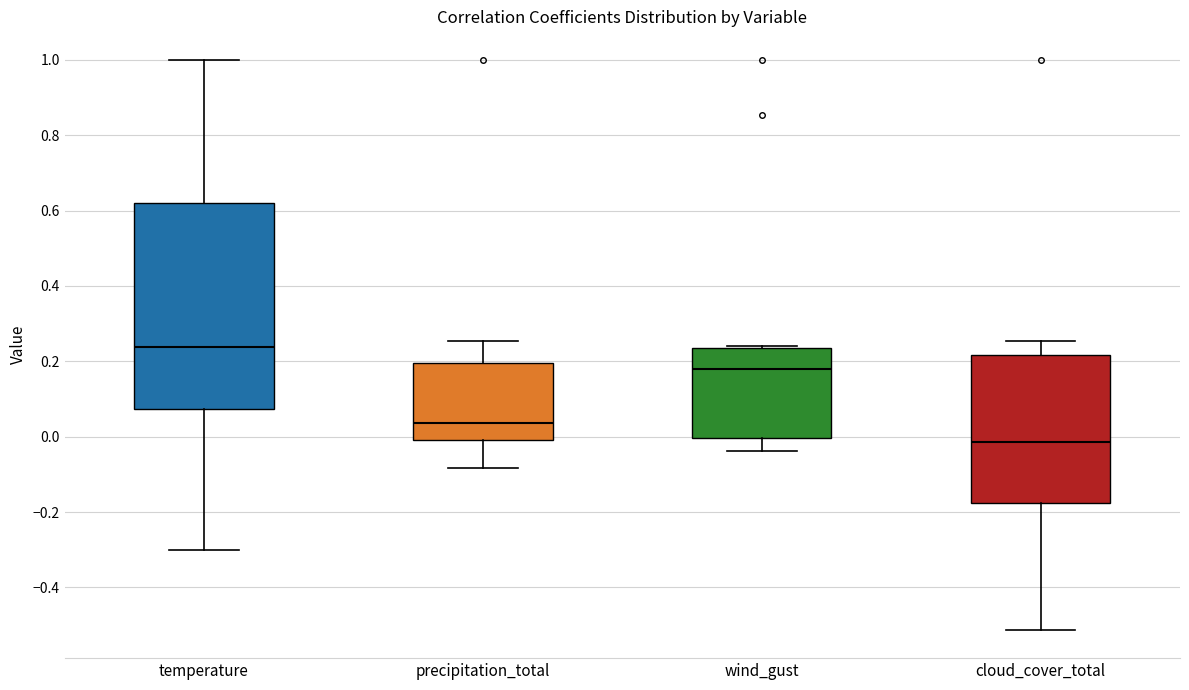

Where is the upper edge of the box for temperature on the y-axis? The values are not printed on the chart, so give them approximately, as read against the axis.

0.62